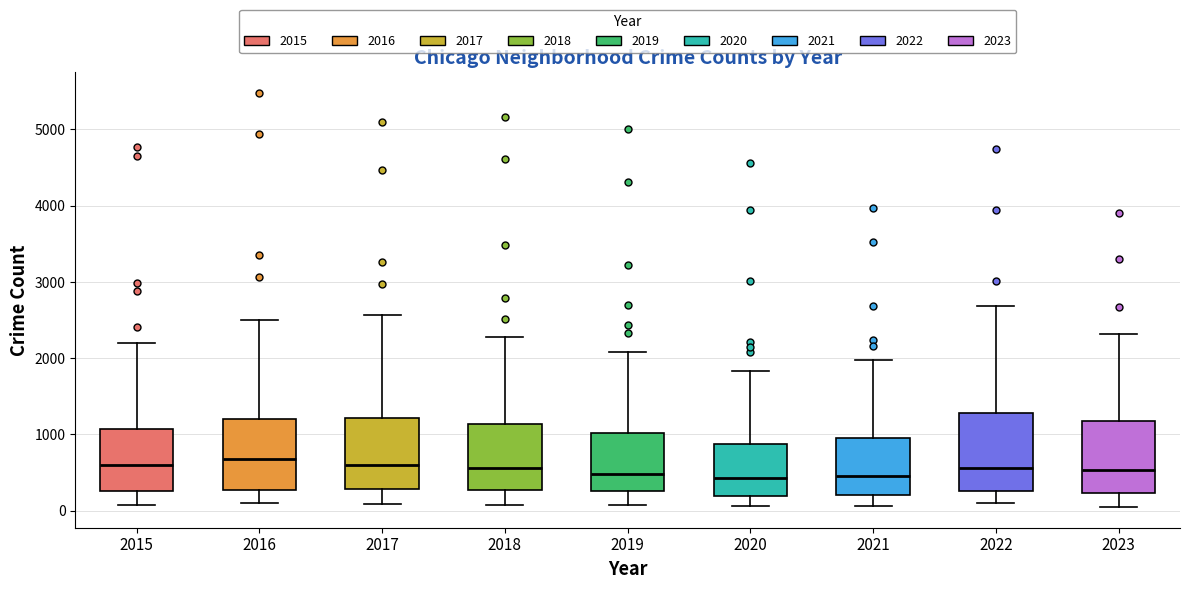

Where does the lower whisker of the box at x = 2023 end on the y-axis? The values are not printed on the chart, so give them approximately, as read against the axis.

0